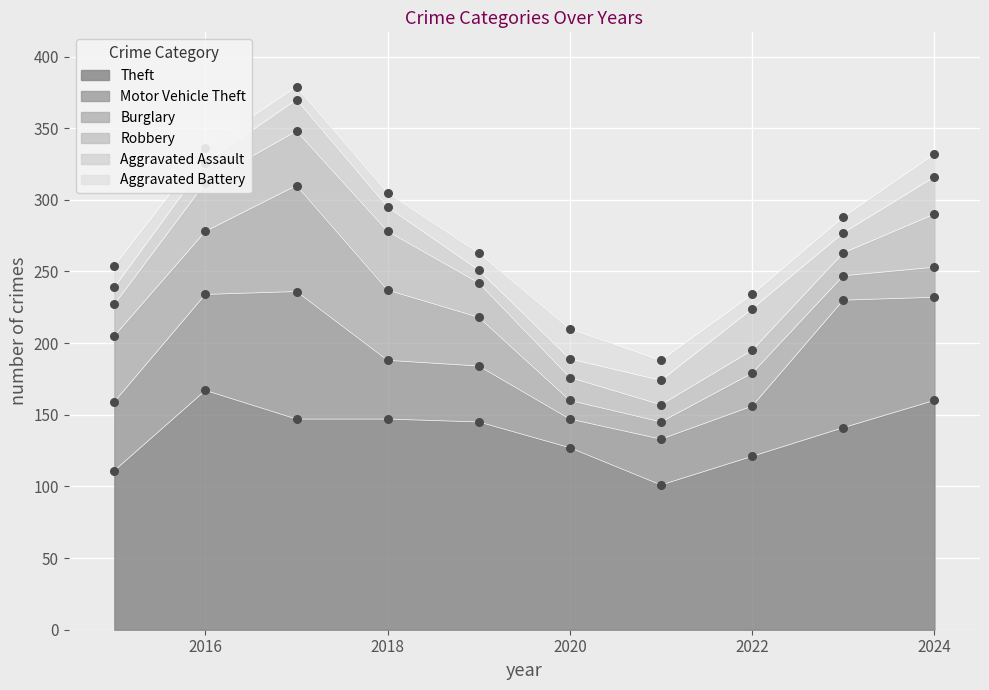

At which category is the sum across all series the highest?

2017